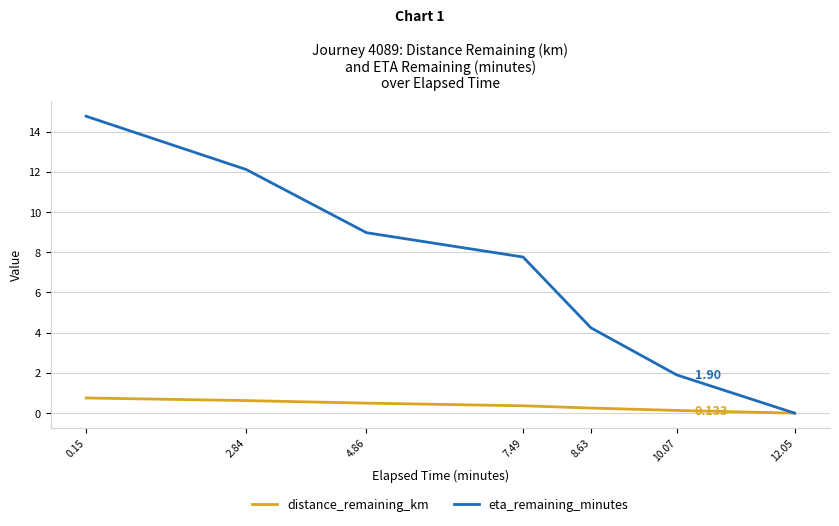

What is the approximate value of distance_remaining_km at 0.15?

0.8